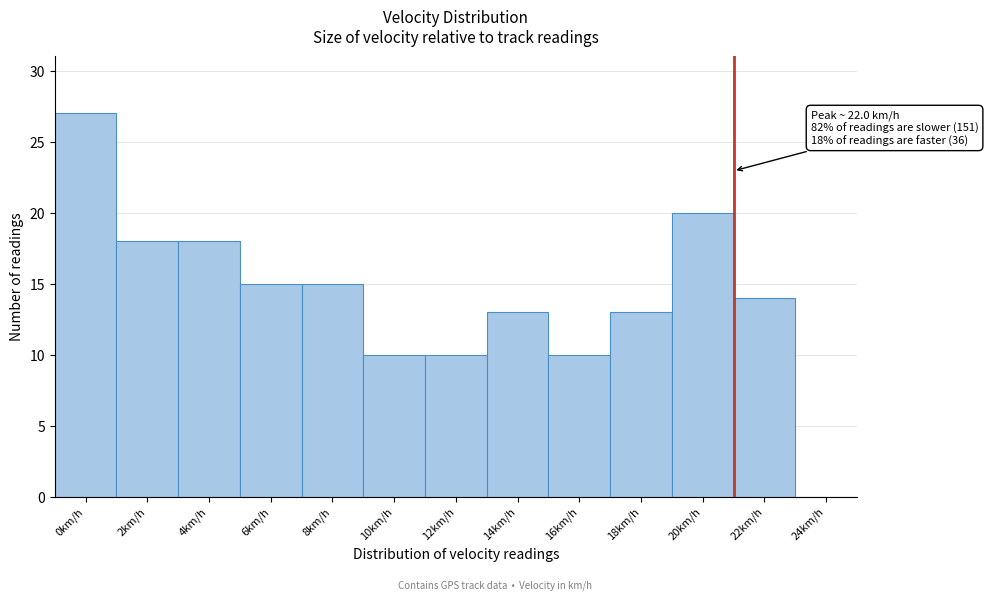

Reading right to left, transcribe all the data shown in this chart.

24km/h=0	22km/h=14	20km/h=20	18km/h=13	16km/h=10	14km/h=13	12km/h=10	10km/h=10	8km/h=15	6km/h=15	4km/h=18	2km/h=18	0km/h=27